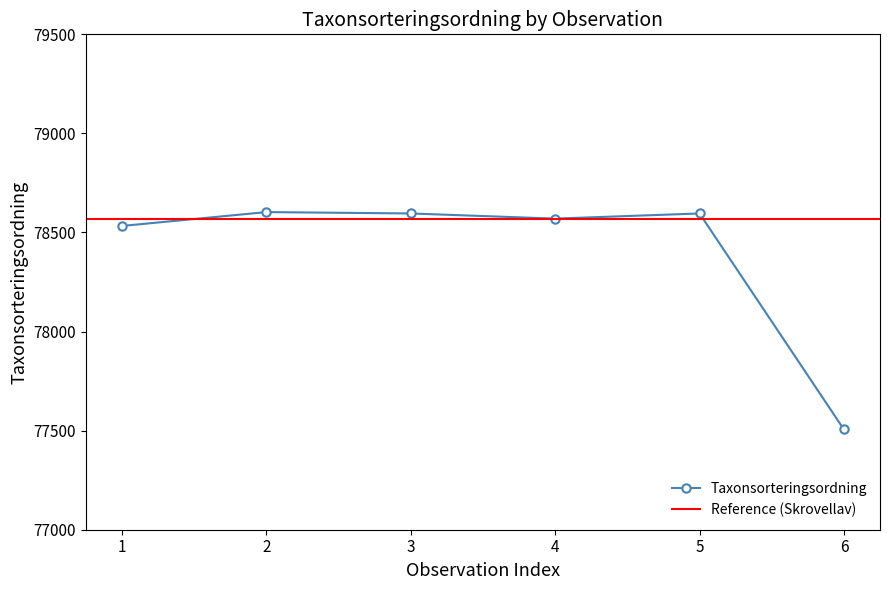

Does the chart display data point markers on the line(s)?

Yes